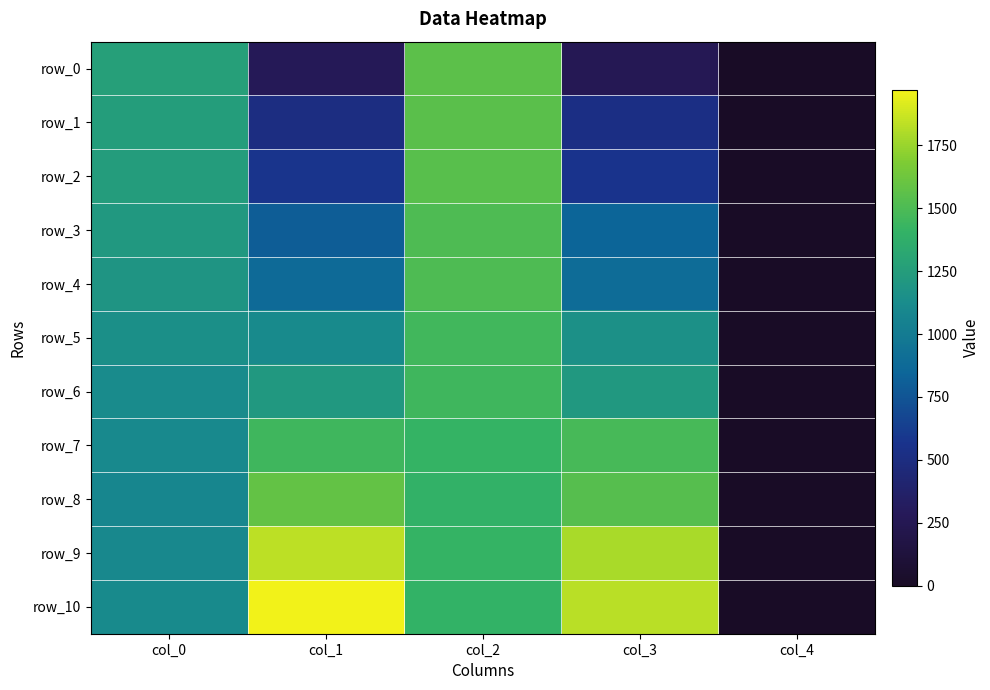

What is the difference between the second highest and minimum values in the row_5 series?

1157.0